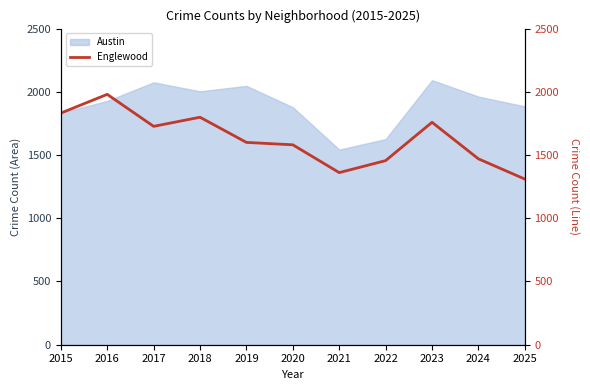

What is the sum of all values?

17875